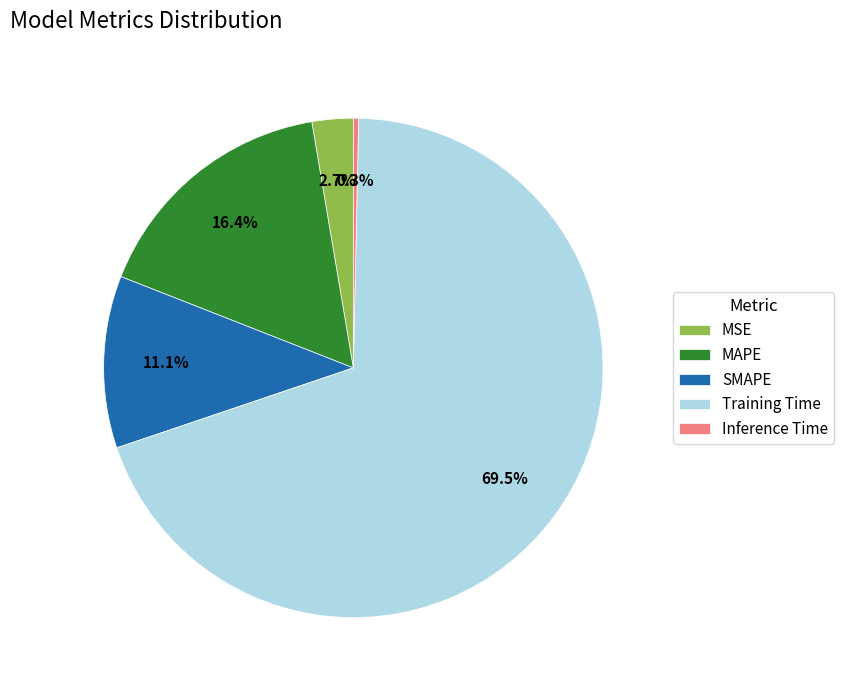

What percentage is the SMAPE slice, to the nearest percent?

11%